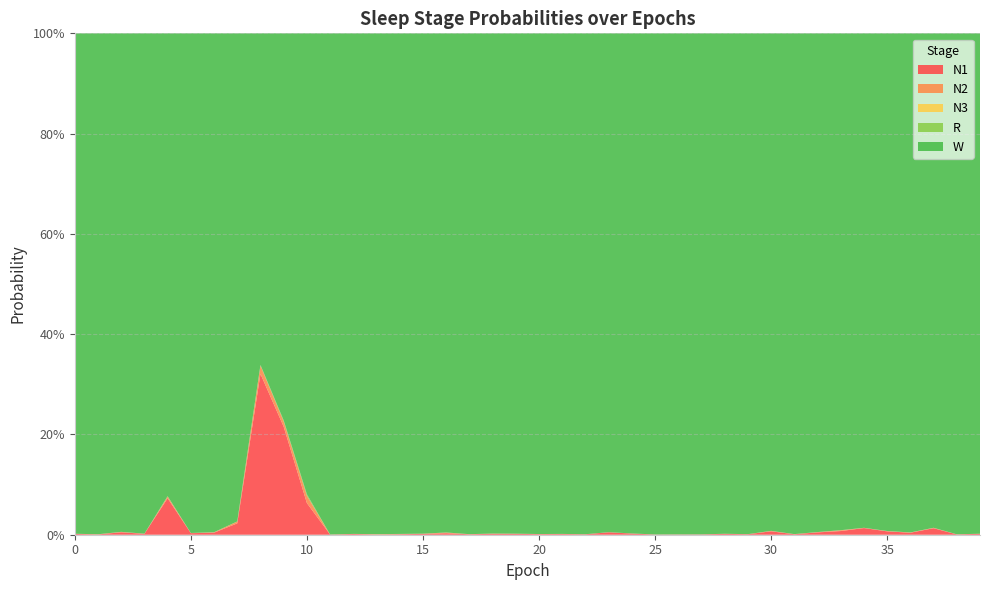

Reading left to right, extract all data points from this chart.

N1: 0=0.0	1=0.0	2=0.0	3=0.0	4=0.1	5=0.0	6=0.0	7=0.0	8=0.3	9=0.2	10=0.1	11=0.0	12=0.0	13=0.0	14=0.0	15=0.0	16=0.0	17=0.0	18=0.0	19=0.0	20=0.0	21=0.0	22=0.0	23=0.0	24=0.0	25=0.0	26=0.0	27=0.0	28=0.0	29=0.0	30=0.0	31=0.0	32=0.0	33=0.0	34=0.0	35=0.0	36=0.0	37=0.0	38=0.0	39=0.0
N2: 0=0.0	1=0.0	2=0.0	3=0.0	4=0.0	5=0.0	6=0.0	7=0.0	8=0.0	9=0.0	10=0.0	11=0.0	12=0.0	13=0.0	14=0.0	15=0.0	16=0.0	17=0.0	18=0.0	19=0.0	20=0.0	21=0.0	22=0.0	23=0.0	24=0.0	25=0.0	26=0.0	27=0.0	28=0.0	29=0.0	30=0.0	31=0.0	32=0.0	33=0.0	34=0.0	35=0.0	36=0.0	37=0.0	38=0.0	39=0.0
N3: 0=0.0	1=0.0	2=0.0	3=0.0	4=0.0	5=0.0	6=0.0	7=0.0	8=0.0	9=0.0	10=0.0	11=0.0	12=0.0	13=0.0	14=0.0	15=0.0	16=0.0	17=0.0	18=0.0	19=0.0	20=0.0	21=0.0	22=0.0	23=0.0	24=0.0	25=0.0	26=0.0	27=0.0	28=0.0	29=0.0	30=0.0	31=0.0	32=0.0	33=0.0	34=0.0	35=0.0	36=0.0	37=0.0	38=0.0	39=0.0
R: 0=0.0	1=0.0	2=0.0	3=0.0	4=0.0	5=0.0	6=0.0	7=0.0	8=0.0	9=0.0	10=0.0	11=0.0	12=0.0	13=0.0	14=0.0	15=0.0	16=0.0	17=0.0	18=0.0	19=0.0	20=0.0	21=0.0	22=0.0	23=0.0	24=0.0	25=0.0	26=0.0	27=0.0	28=0.0	29=0.0	30=0.0	31=0.0	32=0.0	33=0.0	34=0.0	35=0.0	36=0.0	37=0.0	38=0.0	39=0.0
W: 0=1.0	1=1.0	2=1.0	3=1.0	4=0.9	5=1.0	6=1.0	7=1.0	8=0.7	9=0.8	10=0.9	11=1.0	12=1.0	13=1.0	14=1.0	15=1.0	16=1.0	17=1.0	18=1.0	19=1.0	20=1.0	21=1.0	22=1.0	23=1.0	24=1.0	25=1.0	26=1.0	27=1.0	28=1.0	29=1.0	30=1.0	31=1.0	32=1.0	33=1.0	34=1.0	35=1.0	36=1.0	37=1.0	38=1.0	39=1.0